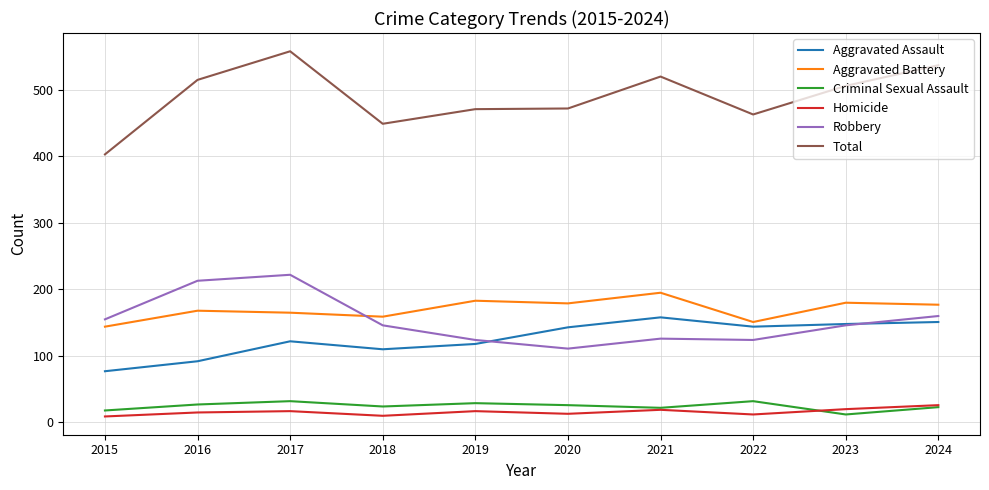

In Aggravated Assault, how many points are lower than both neighbors (excluding endpoints)?

2